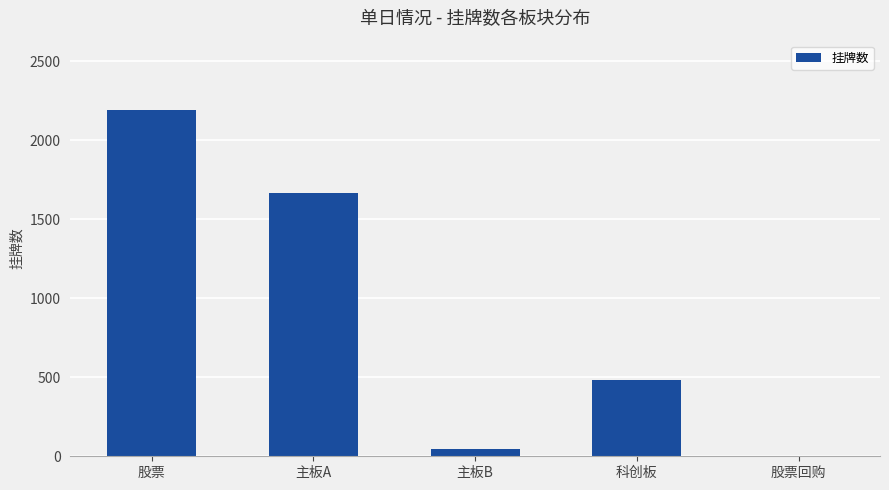

At which label is the value closest to 1096?

主板A